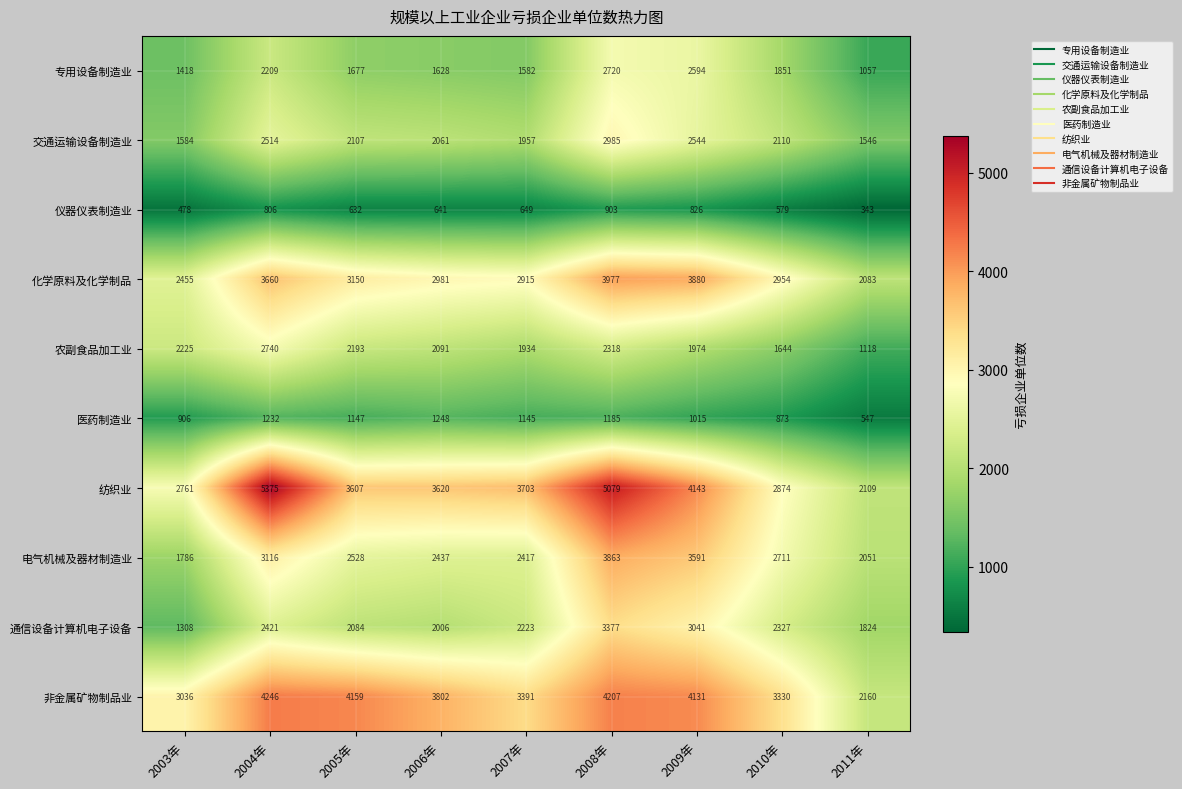

What is the difference between the maximum and minimum values in the 医药制造业 series?

701